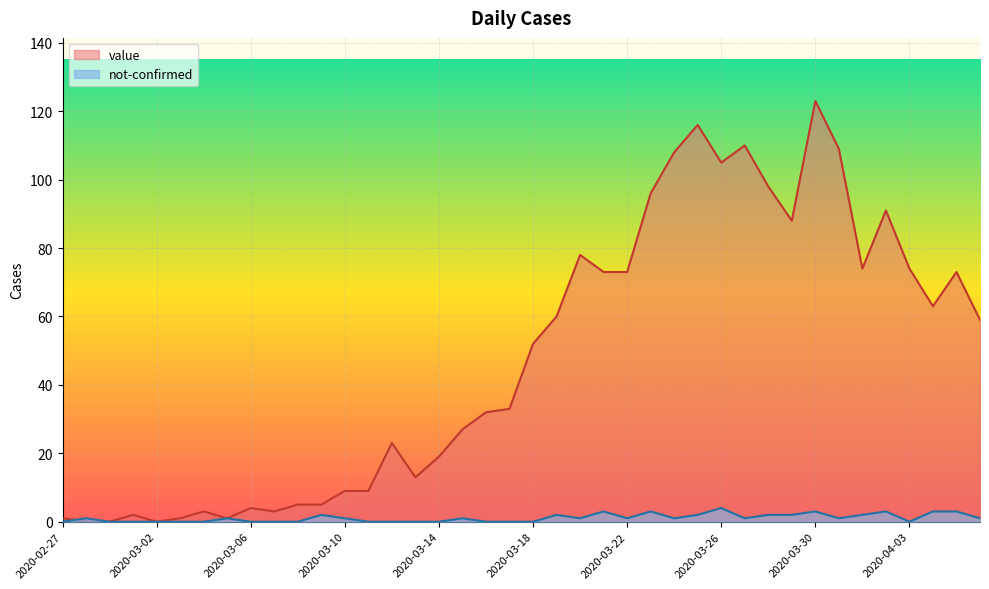

How many data points in value are less than 52?

20